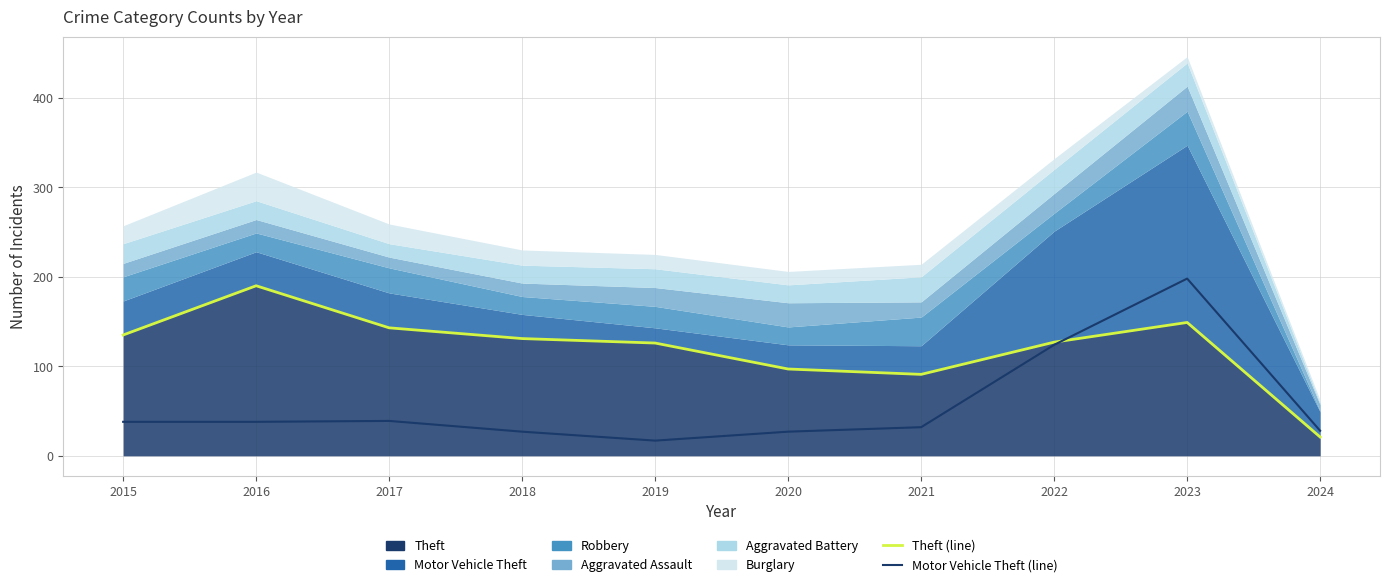

Reading left to right, extract all data points from this chart.

Theft: 135	190	143	131	126	97	91	127	149	21
Motor Vehicle Theft: 38	38	39	27	17	27	32	124	198	28
Robbery: 27	21	28	20	24	20	32	20	38	1
Aggravated Assault: 15	15	12	15	21	27	17	22	28	7
Aggravated Battery: 22	21	15	20	21	20	28	27	26	2
Burglary: 20	32	22	17	16	15	14	12	7	3